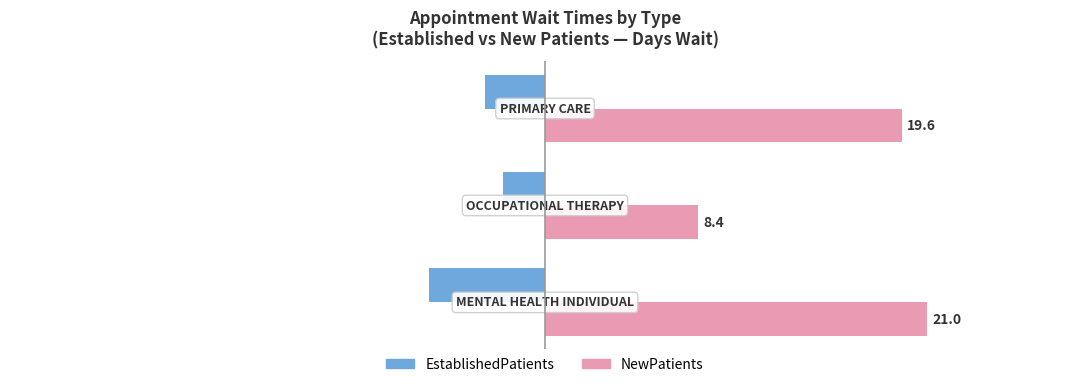

How many data points does each series have?

3